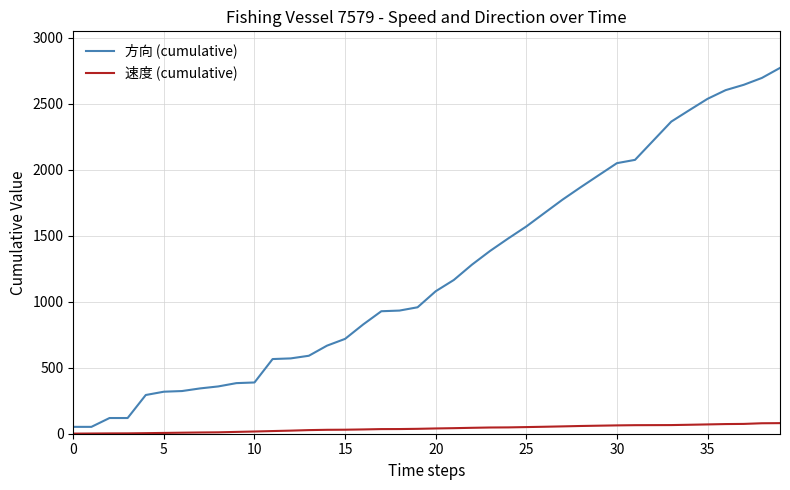

What is the difference between the maximum and minimum values in the 速度 (cumulative) series?

79.4